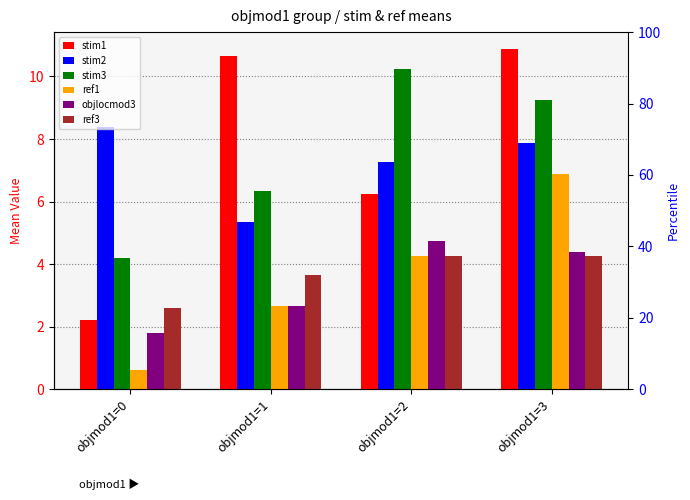

At which label is stim1 closest to 6?

objmod1=2